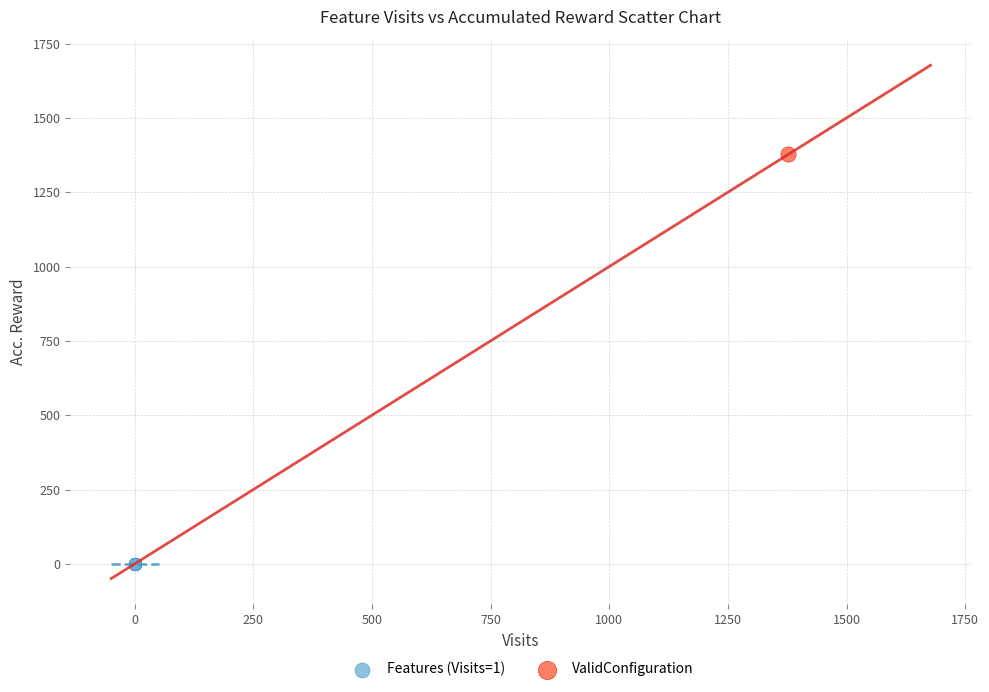

What are all the series names shown in the legend?

Features (Visits=1), ValidConfiguration